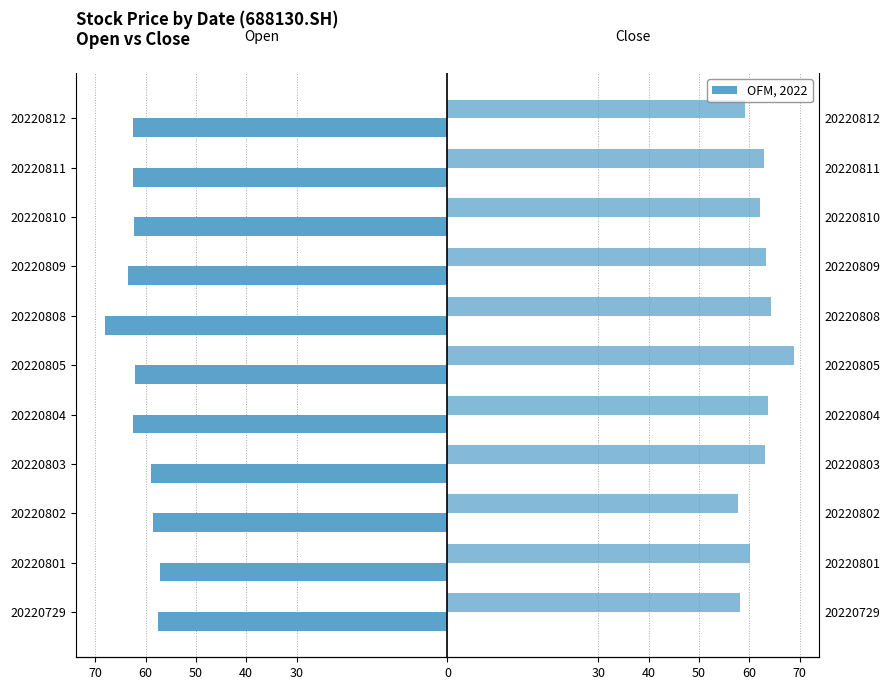

True or false: open has a value of -12.8 at 20220803.

False